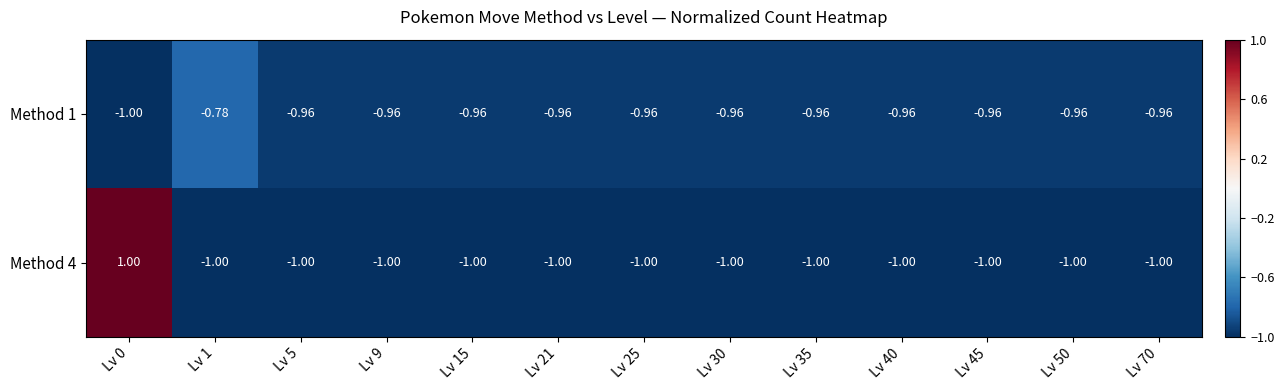

Is the value of Method 1 at Lv 45 greater than the value of Method 4 at Lv 35?

Yes